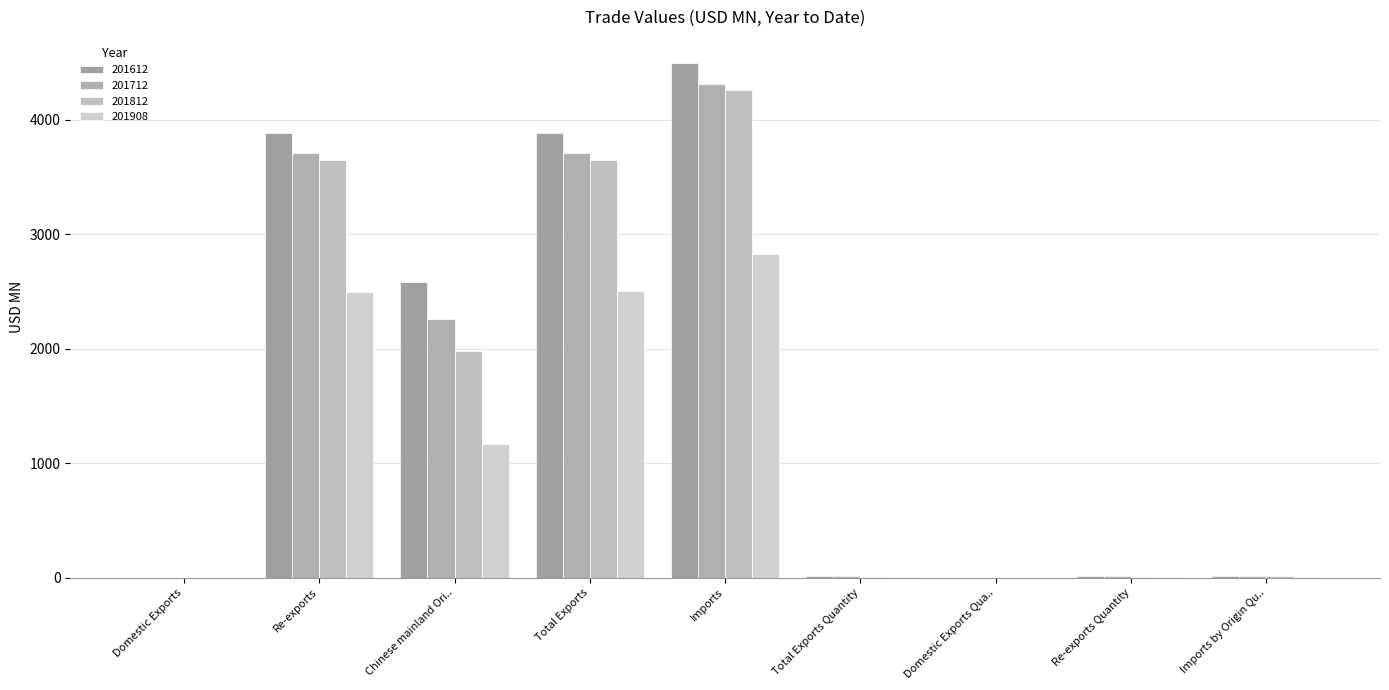

At which label is 201612 closest to 2248?

Chinese mainland Ori..